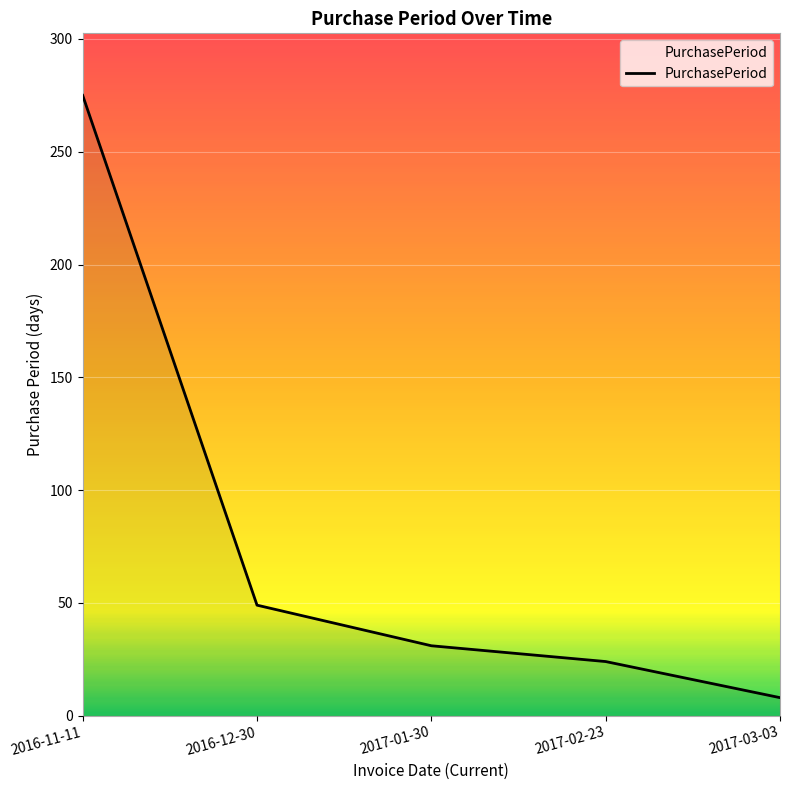

Approximately how many times larger is the value at 2017-01-30 compared to 2016-12-30?

0.6